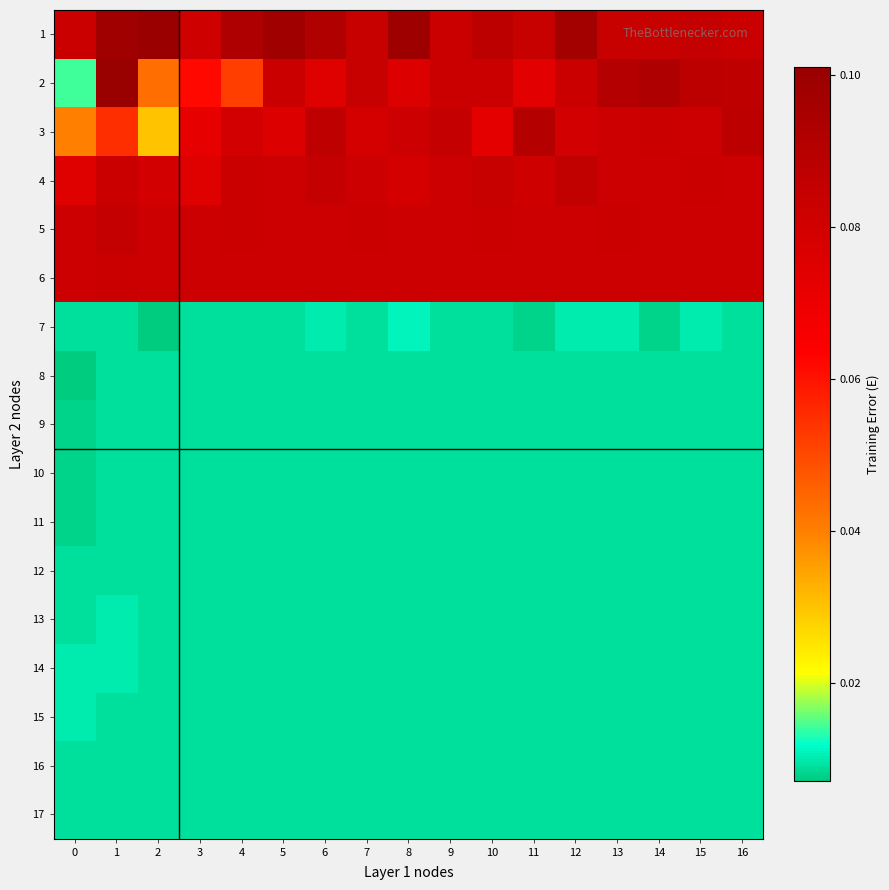

Which has a higher value, 1 or 3?

1